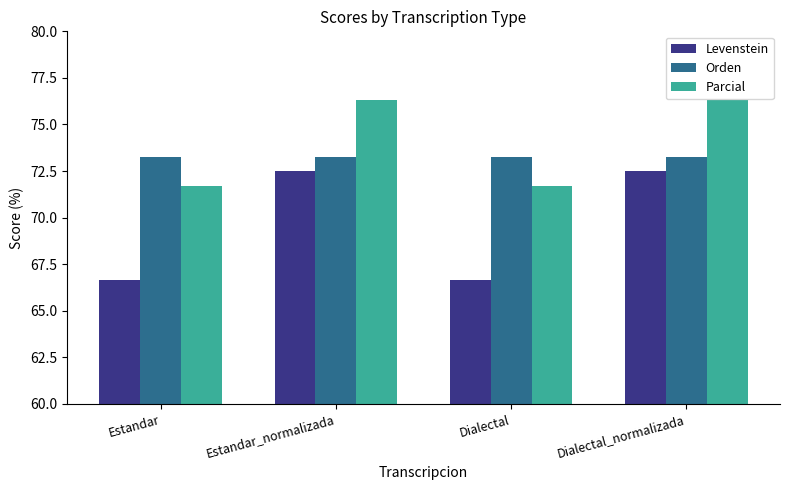

What is the difference between the maximum and minimum values in the Parcial series?

4.6